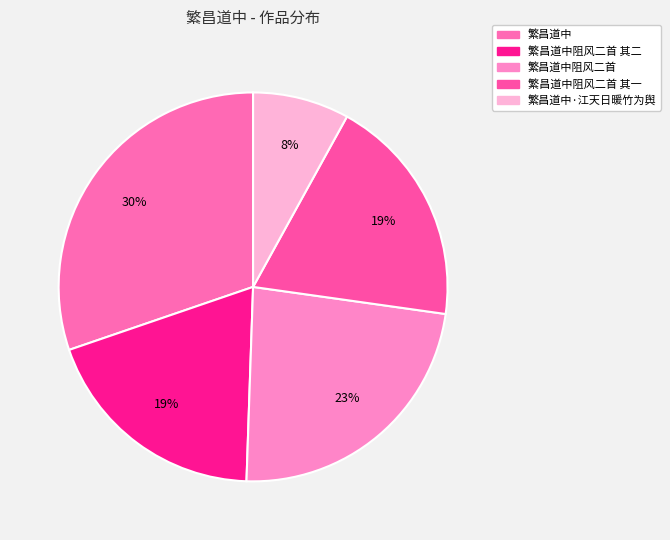

To the nearest percent, what percentage of the pie is 繁昌道中·江天日暖竹为舆?

8%